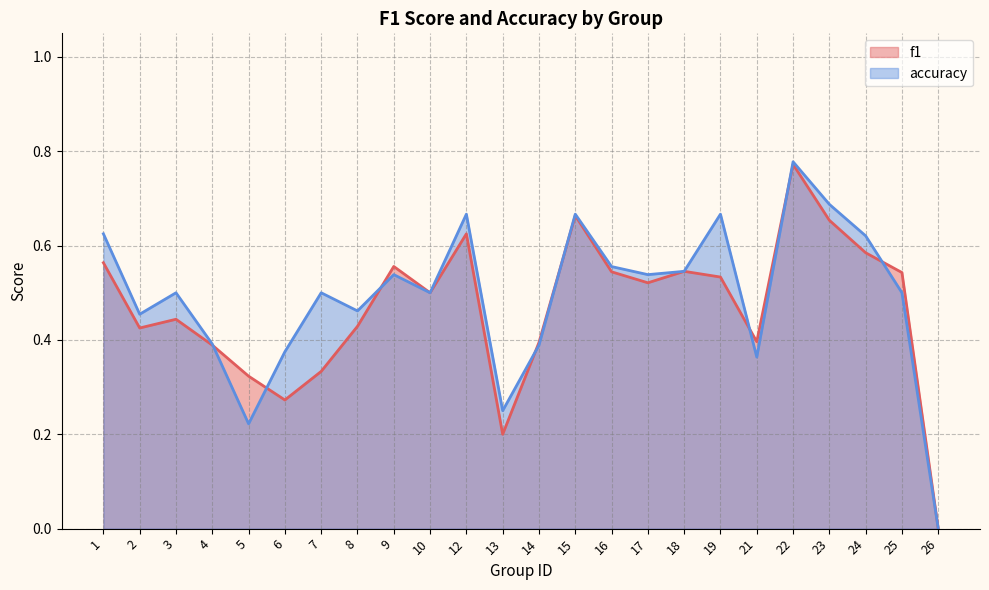

Rank the categories by accuracy value from highest to lowest.

22, 23, 12, 15, 19, 1, 24, 16, 18, 9, 17, 3, 7, 10, 25, 8, 2, 4, 14, 6, 21, 13, 5, 26